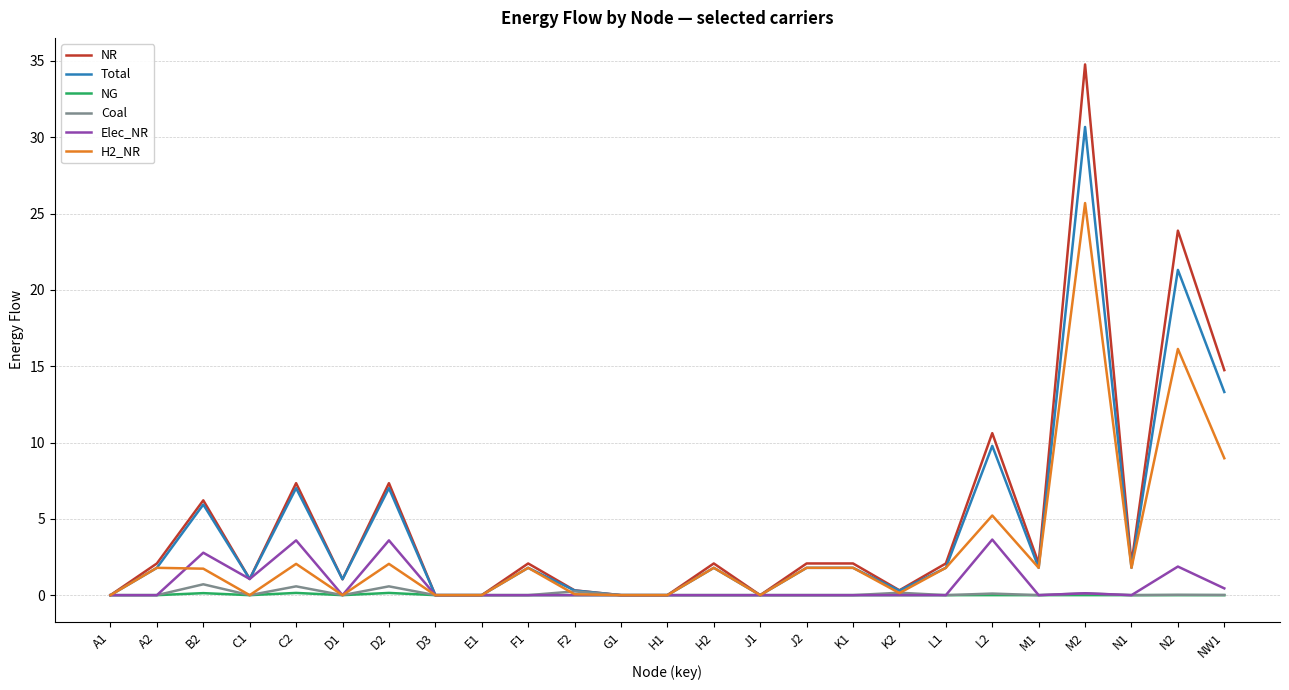

Which series changed the most between D2 and F1?

NR